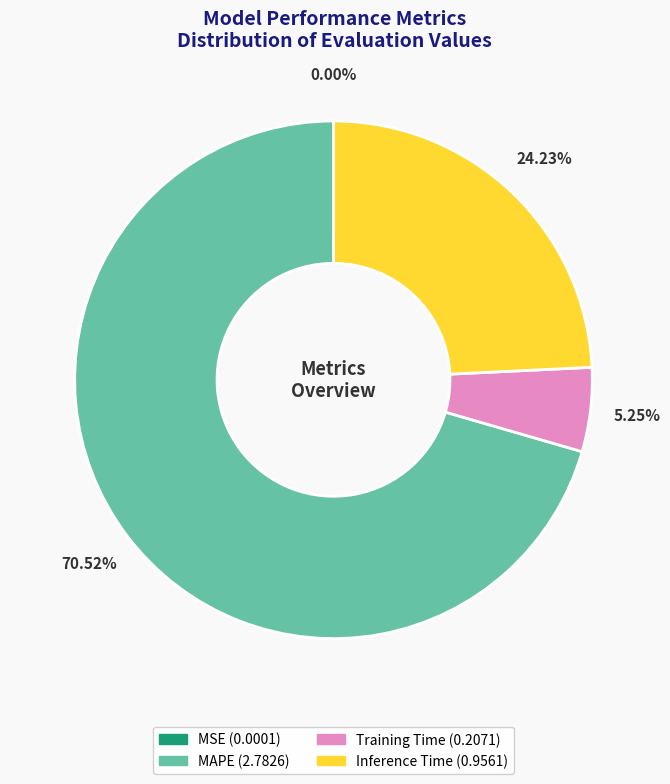

Is there a majority slice in this chart?

Yes